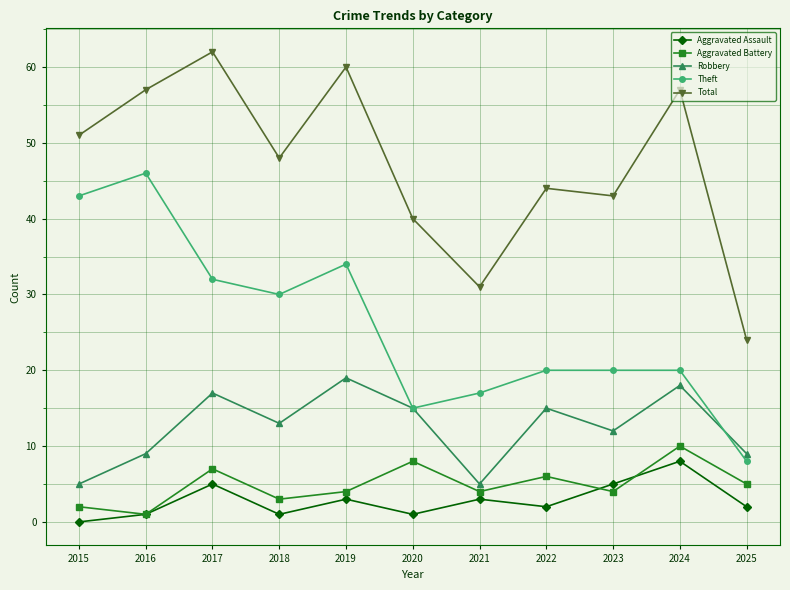

What is the value of the Aggravated Battery point at the 4th from the left?

3